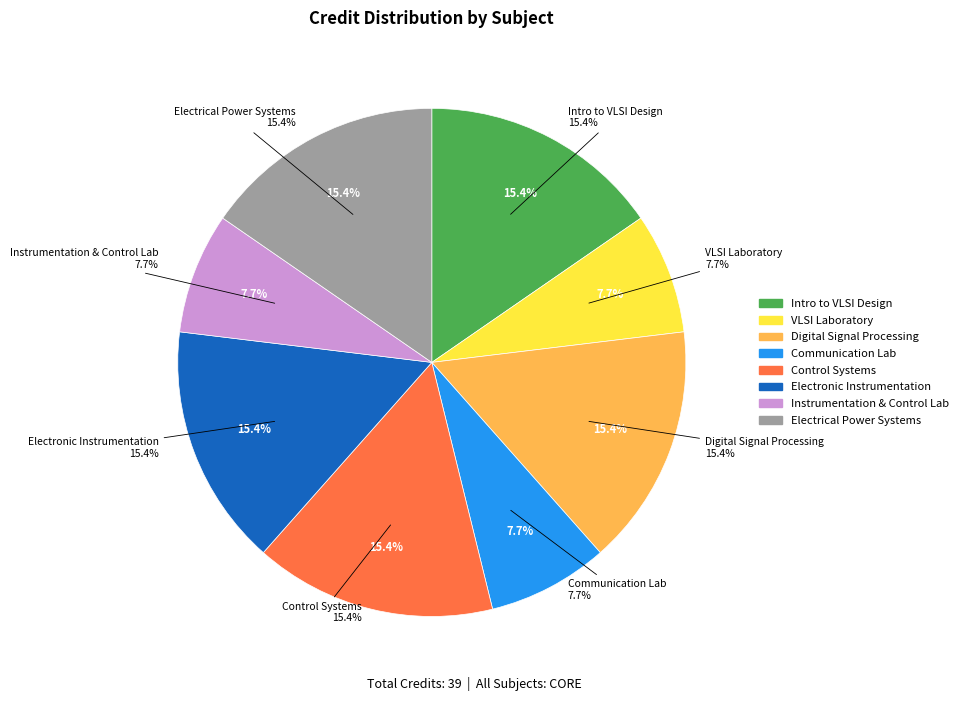

What is the total percentage of Control Systems and Introduction to VLSI Design?

30.8%